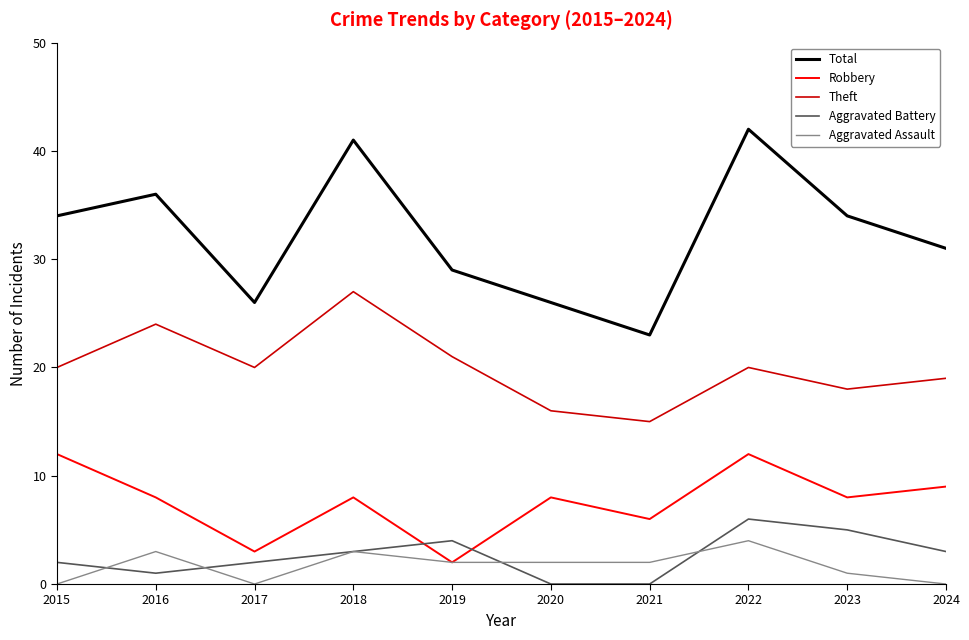

At 2016, list the series in order from largest to smallest.

Total, Theft, Robbery, Aggravated Assault, Aggravated Battery